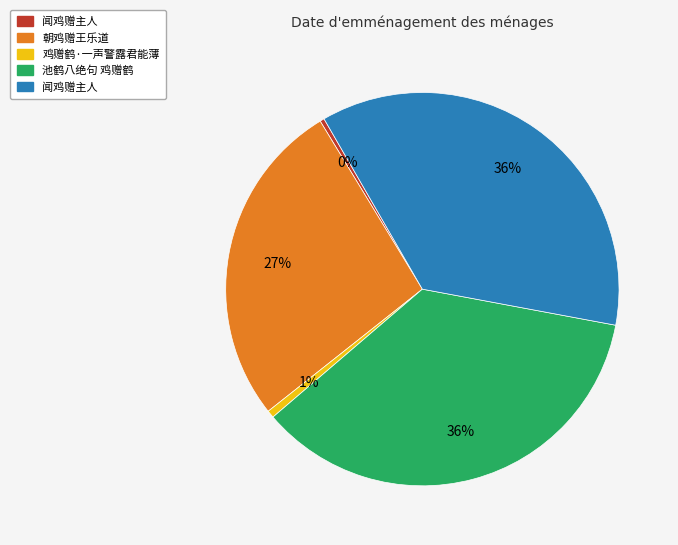

How many segments does this pie chart have?

5